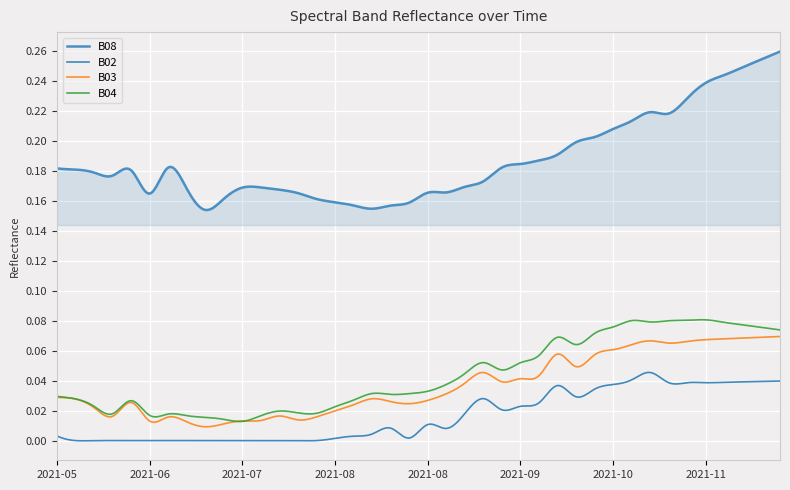

True or false: B04 and B02 intersect in this chart.

False